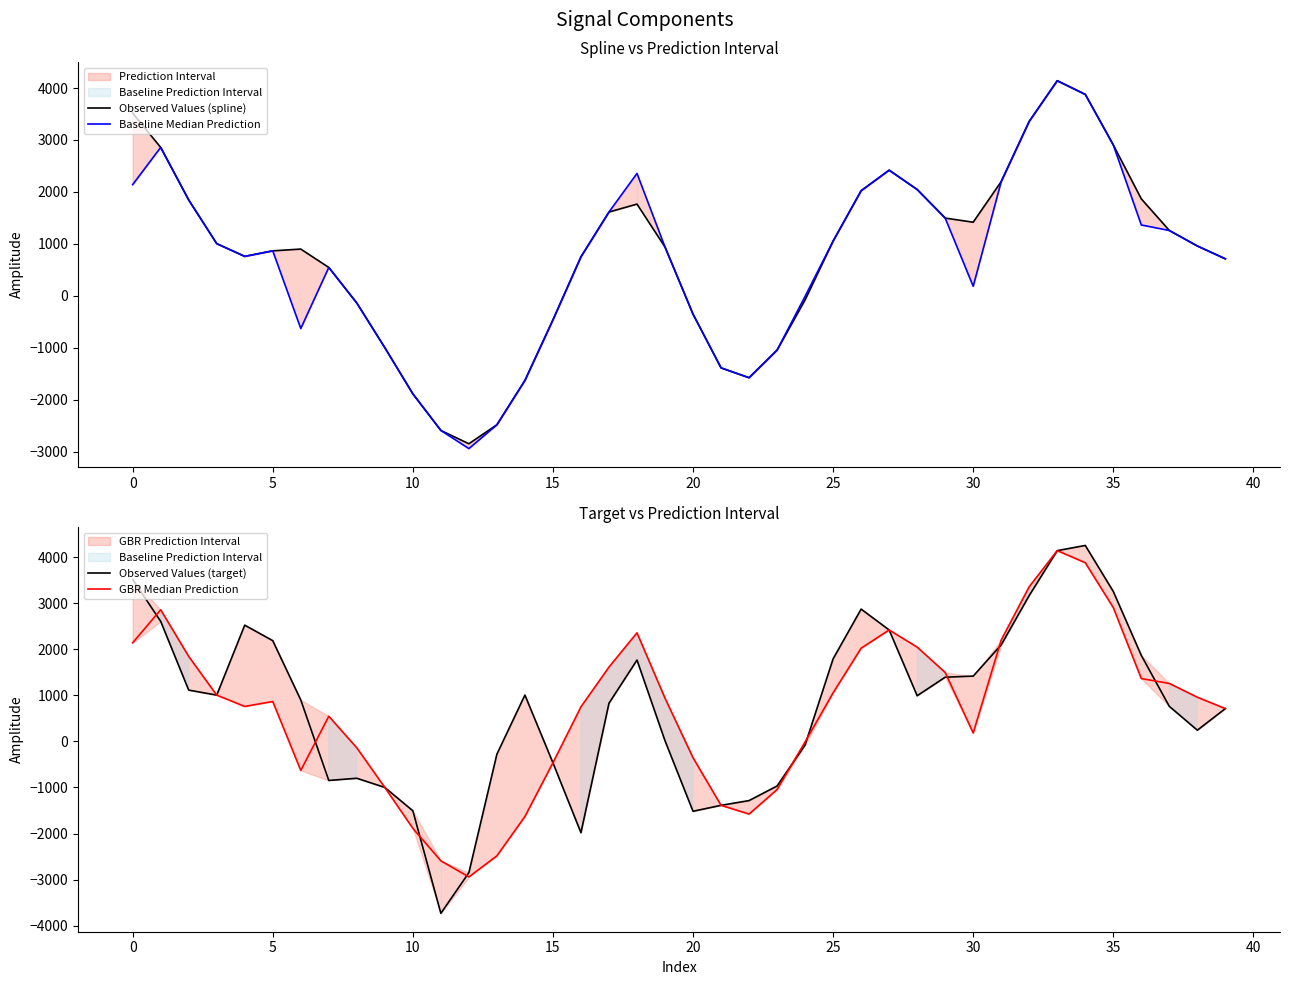

How many distinct data groups are displayed?

4